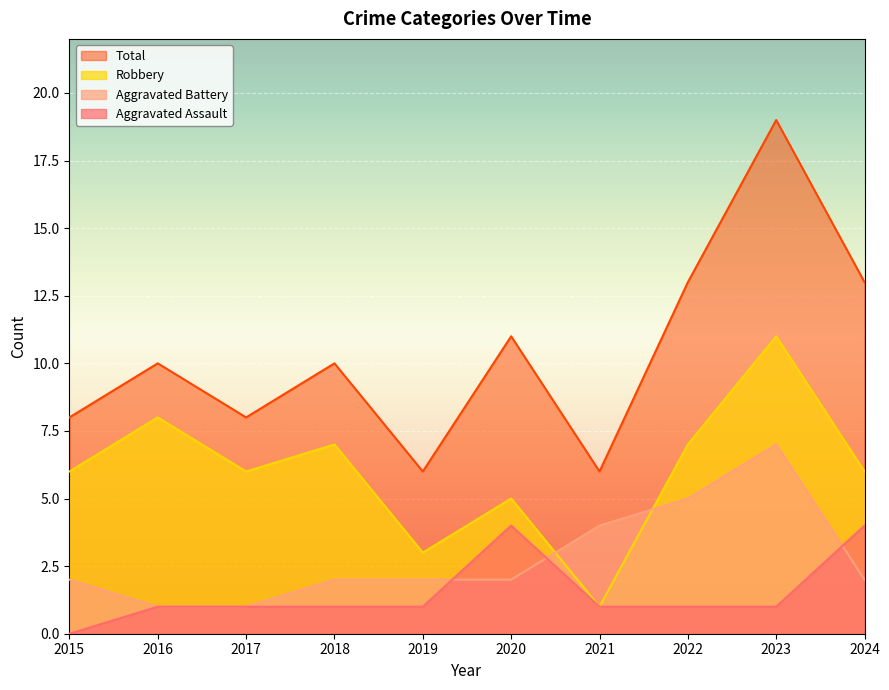

In Aggravated Assault, how many points are higher than both neighbors (excluding endpoints)?

1